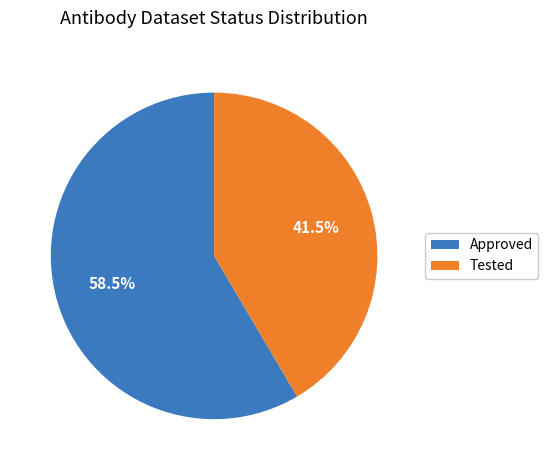

Which category has the smallest portion of the pie?

Tested